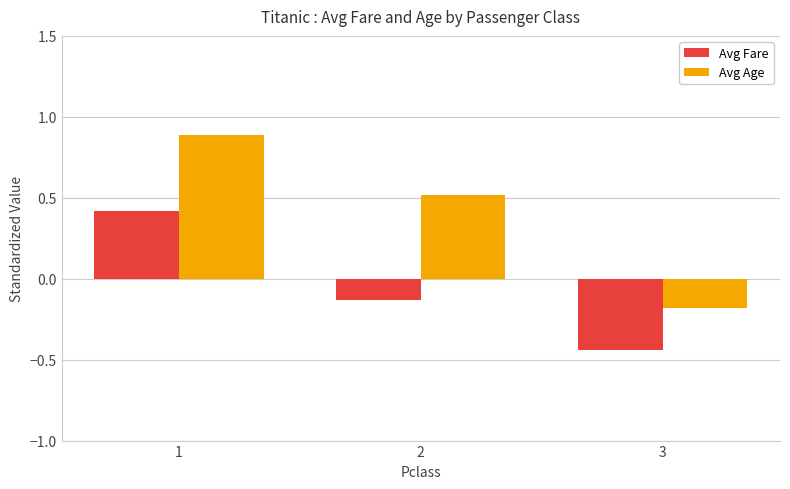

What is the maximum value for Avg Fare?

0.4